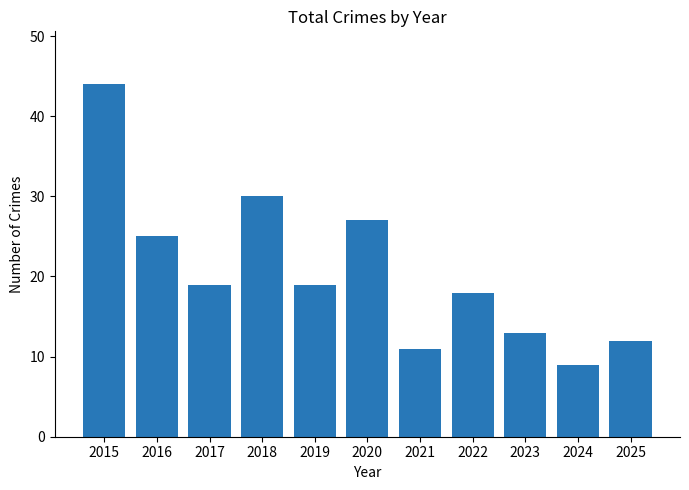

The value at 2024 is 9. True or false?

True